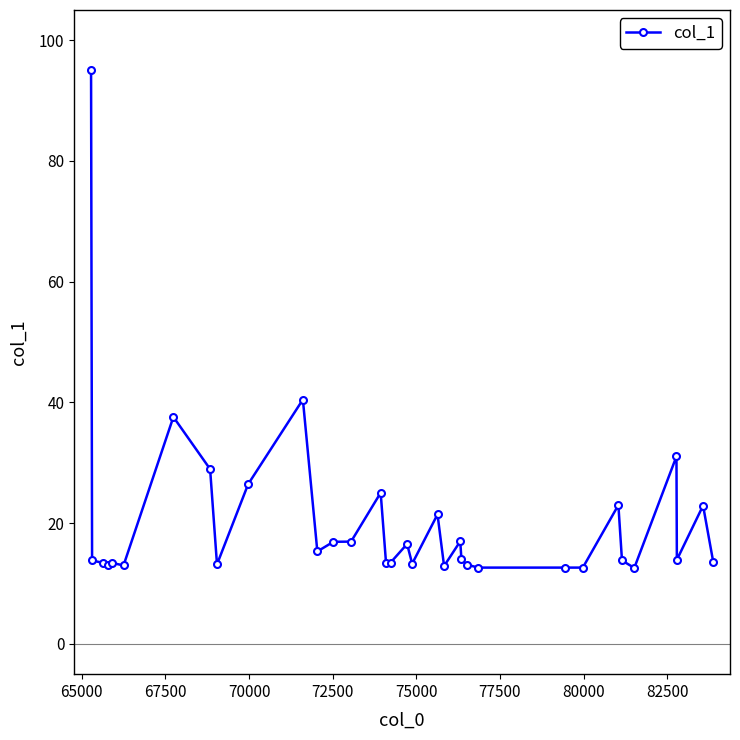

What is the smallest value displayed?

12.6